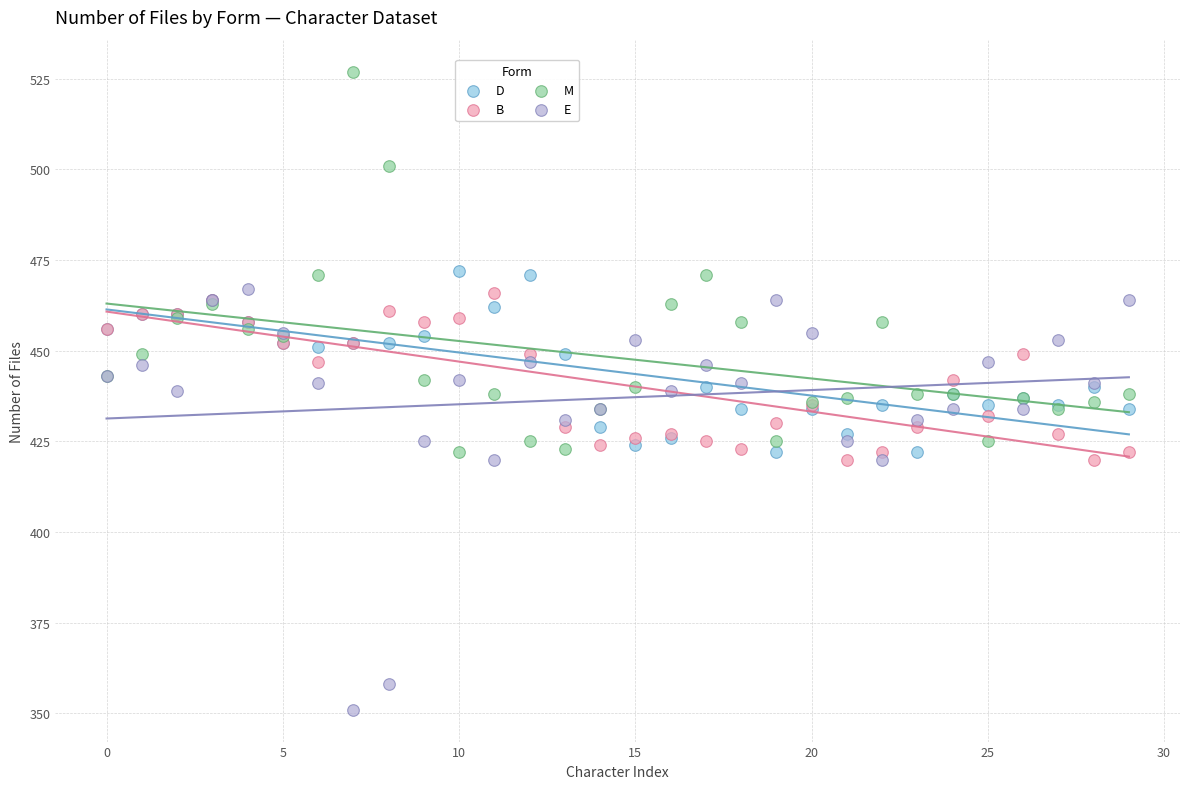

What are all the series names shown in the legend?

D, B, M, E